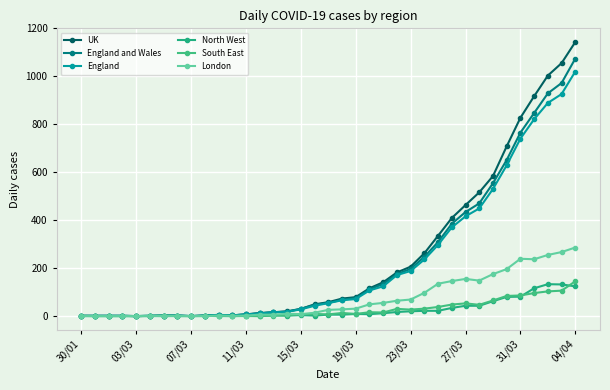

What are all the series names shown in the legend?

UK, England and Wales, England, North West, South East, London